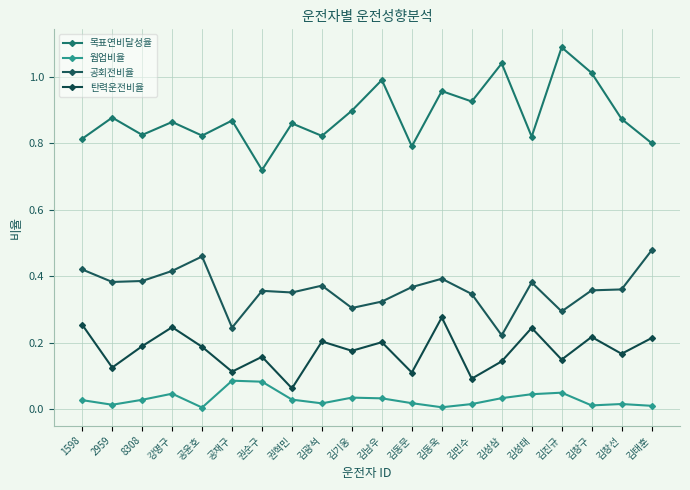

True or false: 탄력운전비율 and 웜업비율 intersect in this chart.

False